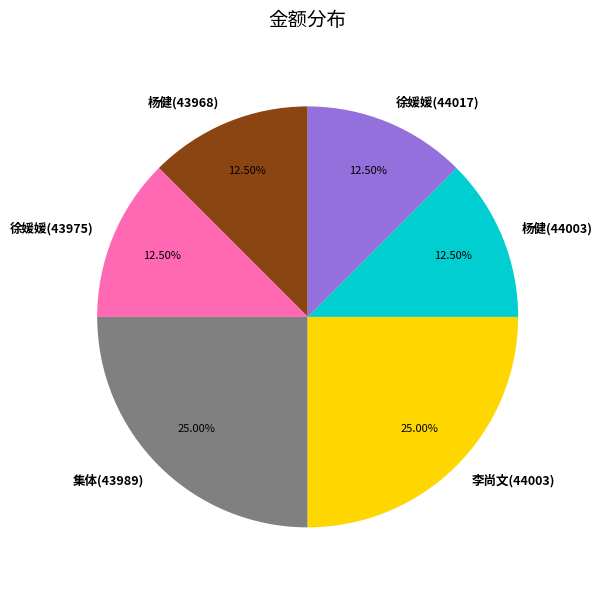

Is there a majority slice in this chart?

No